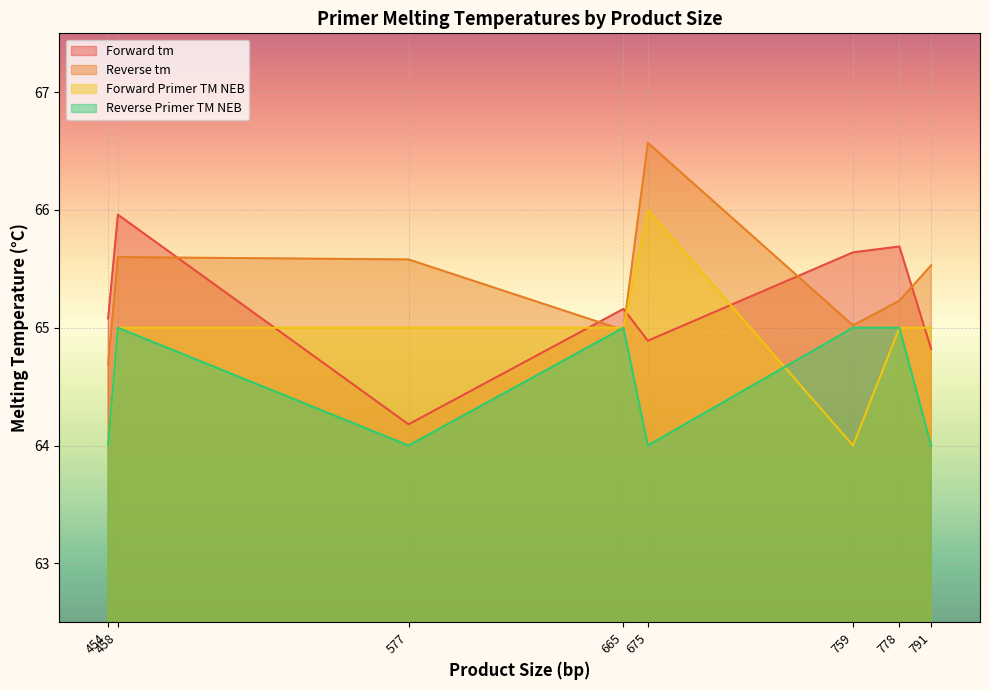

What is the value of the Forward tm point at the 5th from the left?

64.9